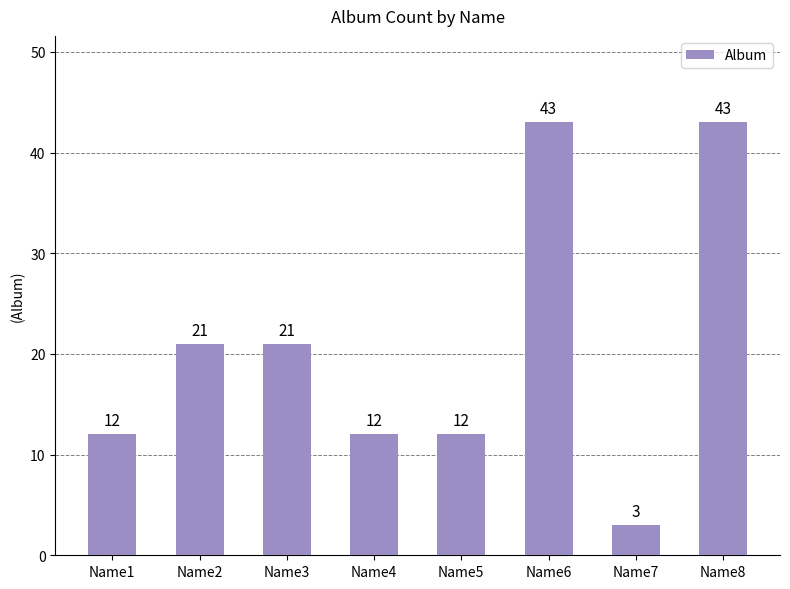

Which label corresponds to the smallest value in the chart?

Name7